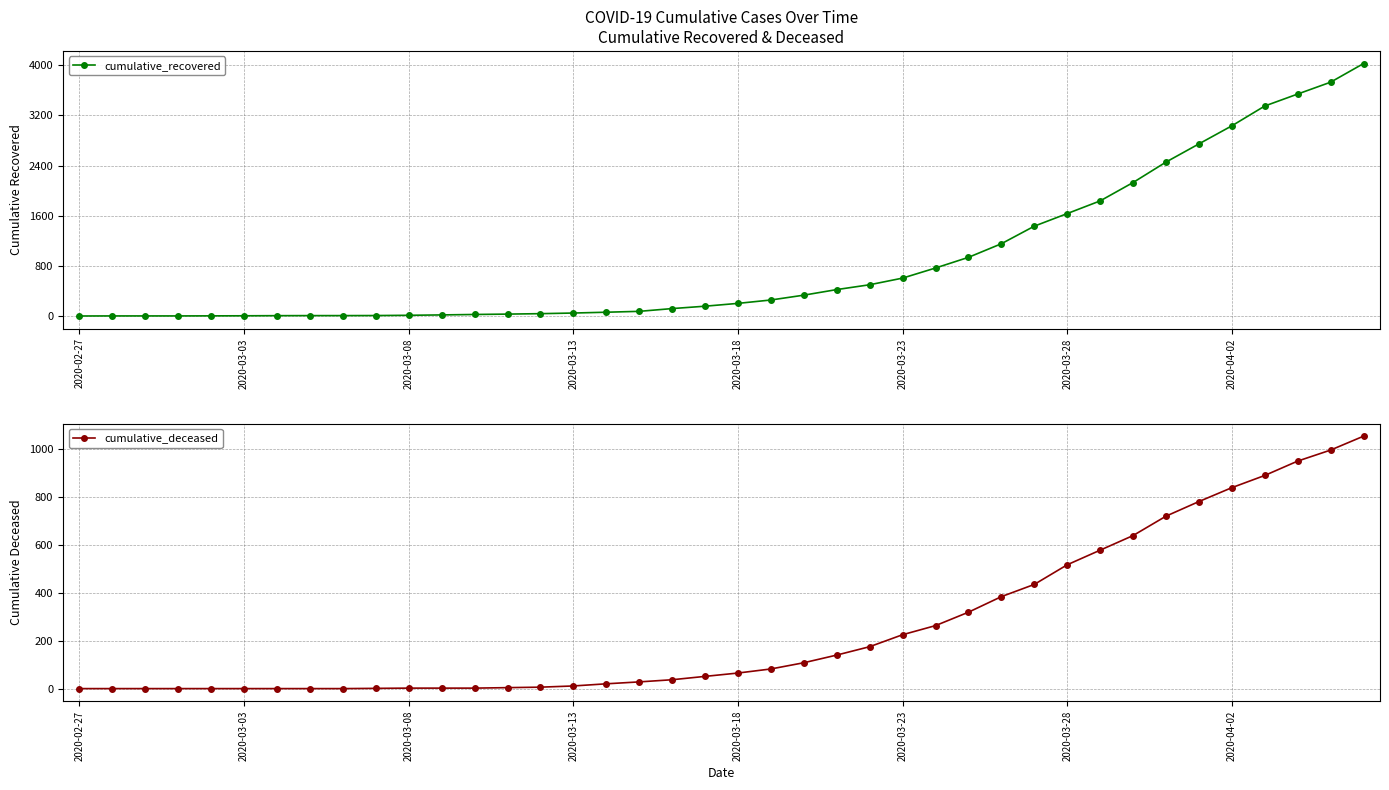

Where is cumulative_deceased nearest to the value 527?

2020-03-28